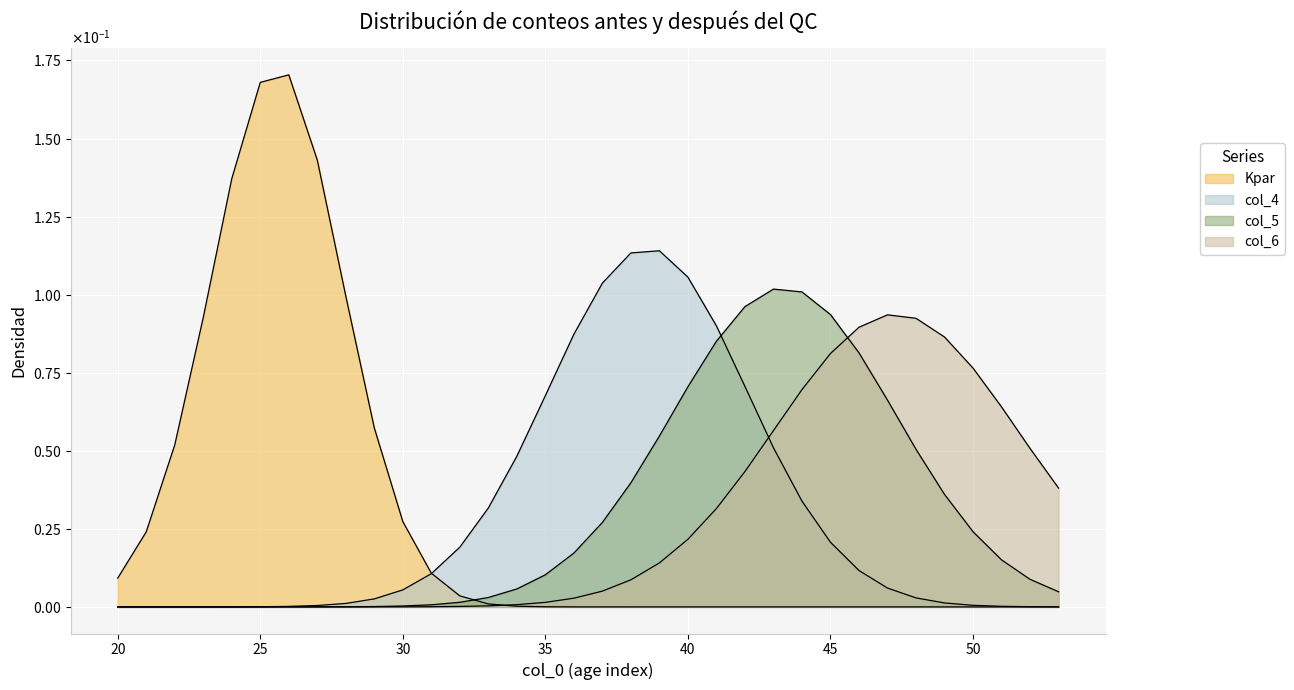

What is the difference between the maximum and minimum values in the Kpar series?

0.2